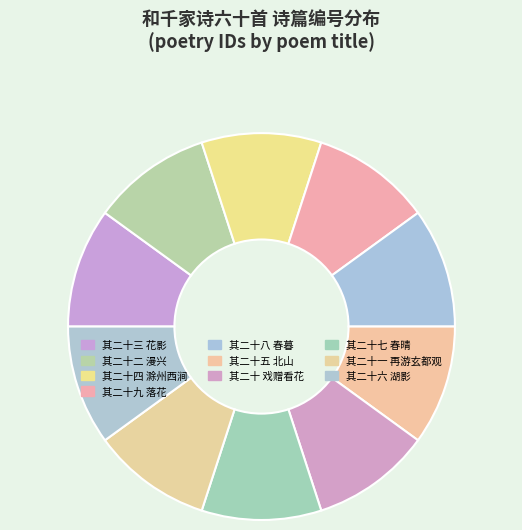

True or false: 其二十九 落花 accounts for 1% of the total.

False